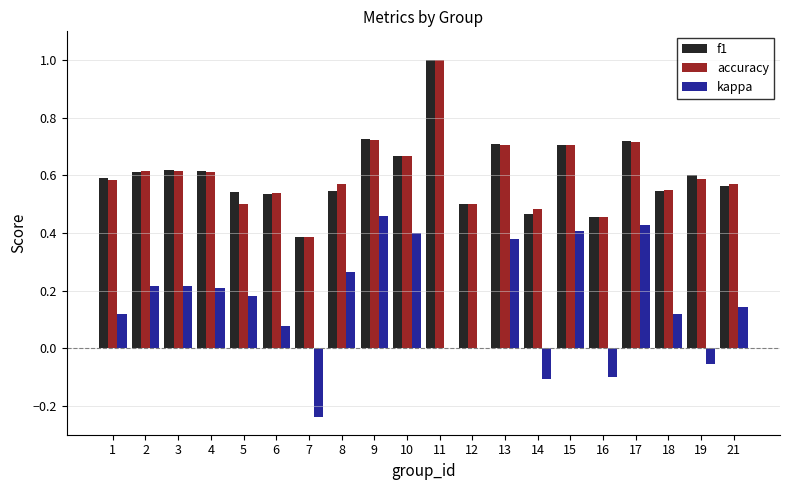

Which category has the highest value across all series?

11